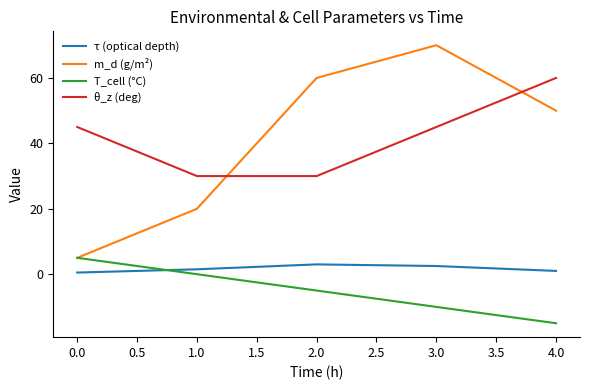

What is the difference between the highest and lowest values at 2.0?

65.0